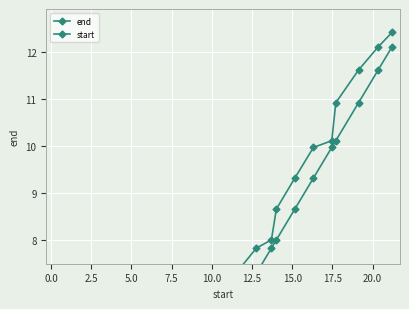

What is the average value of the start series?

6.5